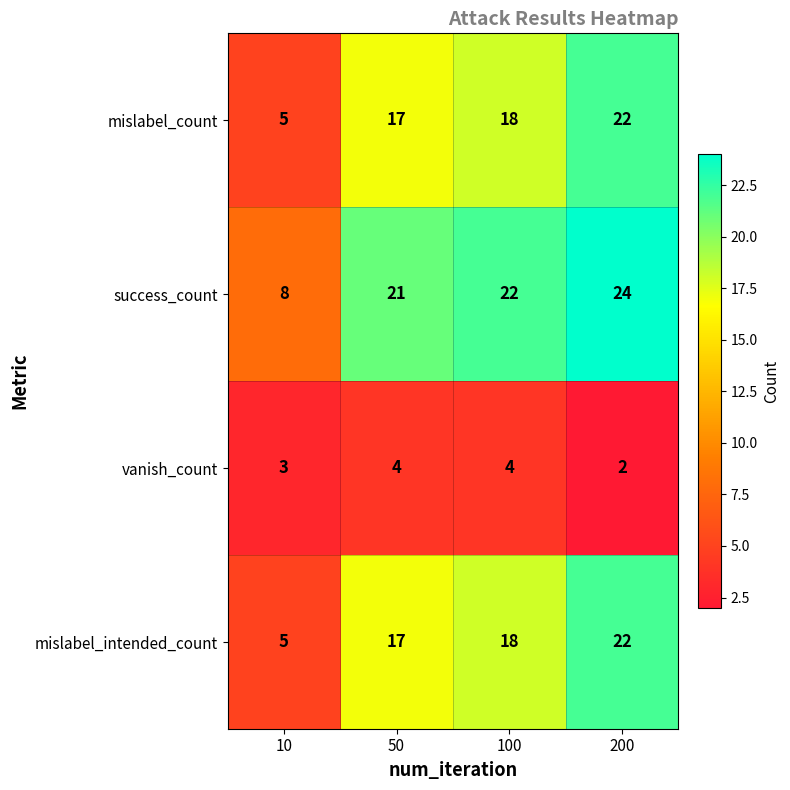

What is the difference between the mislabel_intended_count values at 100 and 200?

4